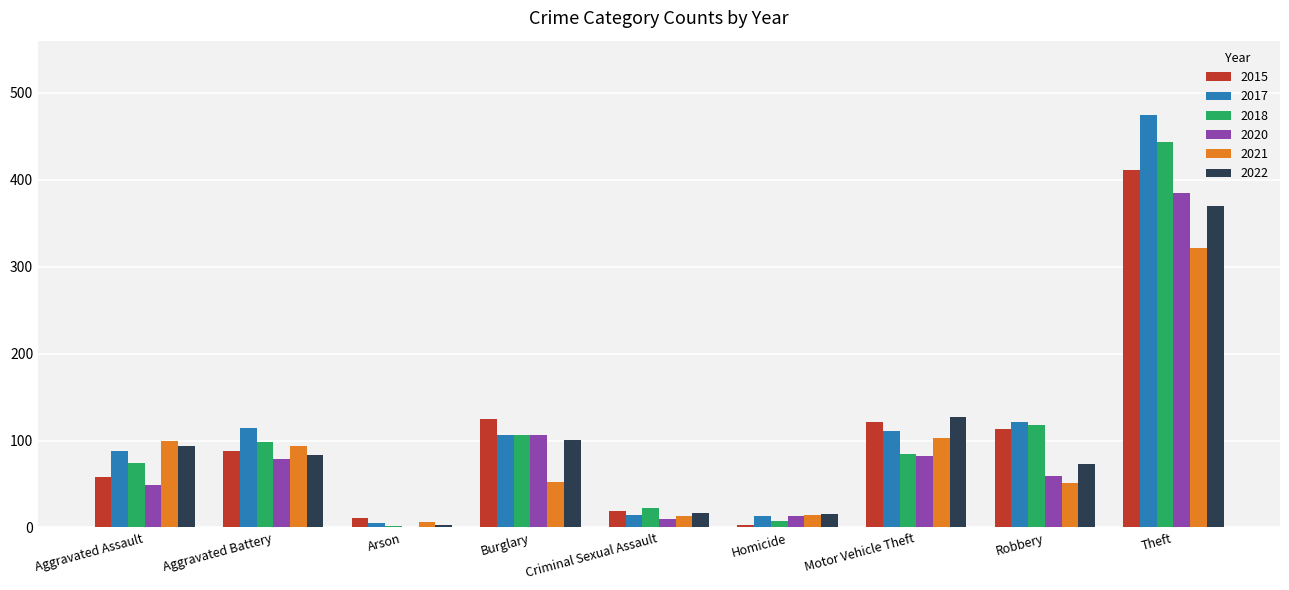

What is the sum of all 2017 values?

1046